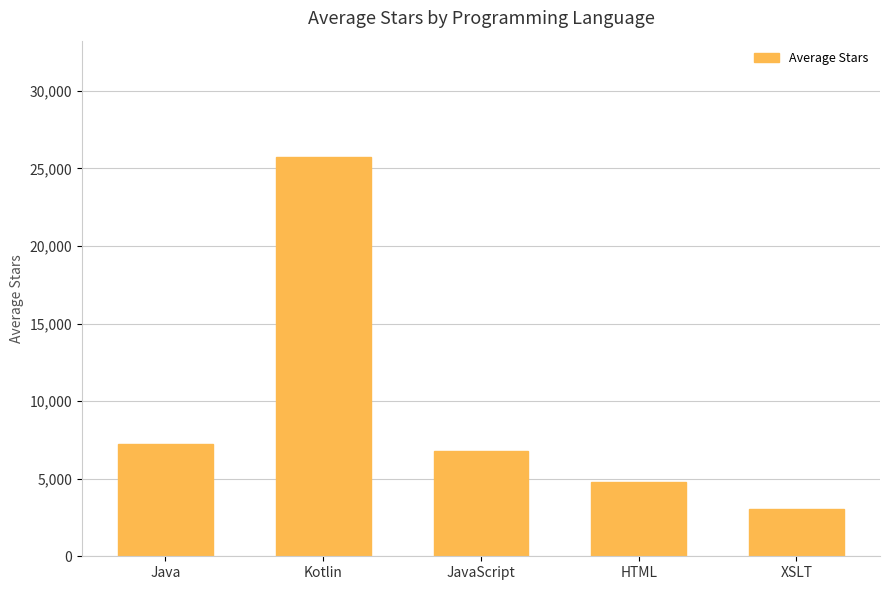

Reading left to right, what are all the values shown in this chart?

Java=7221.4	Kotlin=25735.5	JavaScript=6782.0	HTML=4789.5	XSLT=3024.0